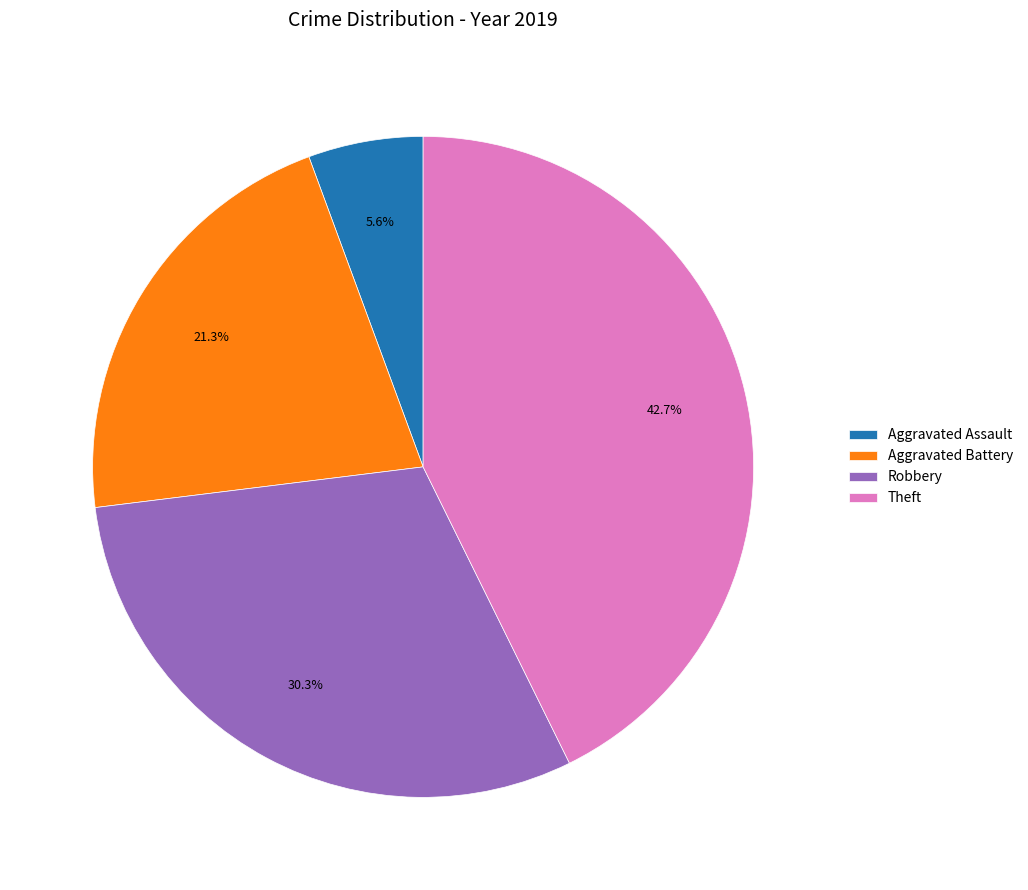

Is there any slice that represents more than half of the pie?

No